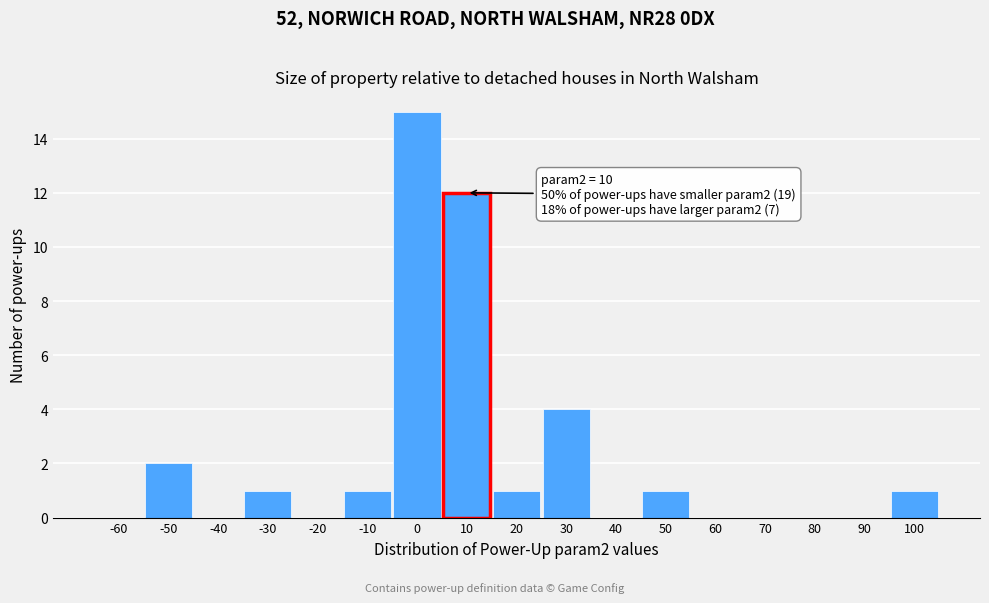

Reading left to right, transcribe all the data shown in this chart.

-60=0	-50=2	-40=0	-30=1	-20=0	-10=1	0=15	10=12	20=1	30=4	40=0	50=1	60=0	70=0	80=0	90=0	100=1